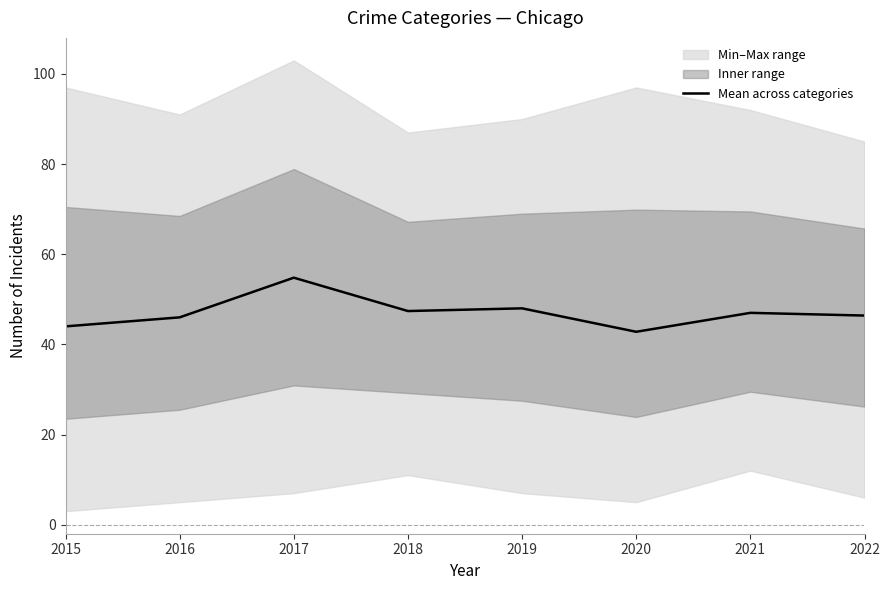

Which has a higher value, 2015 or 2022?

2022